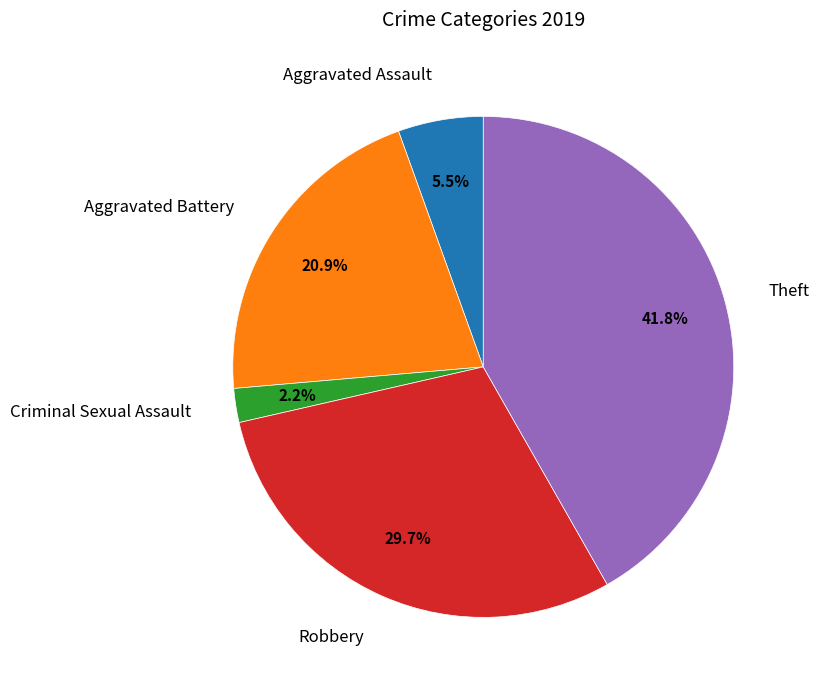

How many slices are in this pie chart?

5